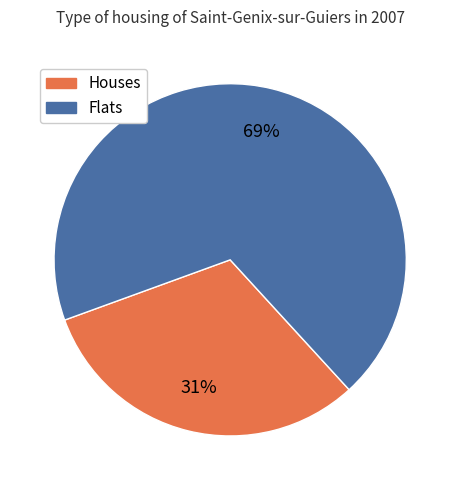

What percentage is the Houses slice, to the nearest percent?

31%